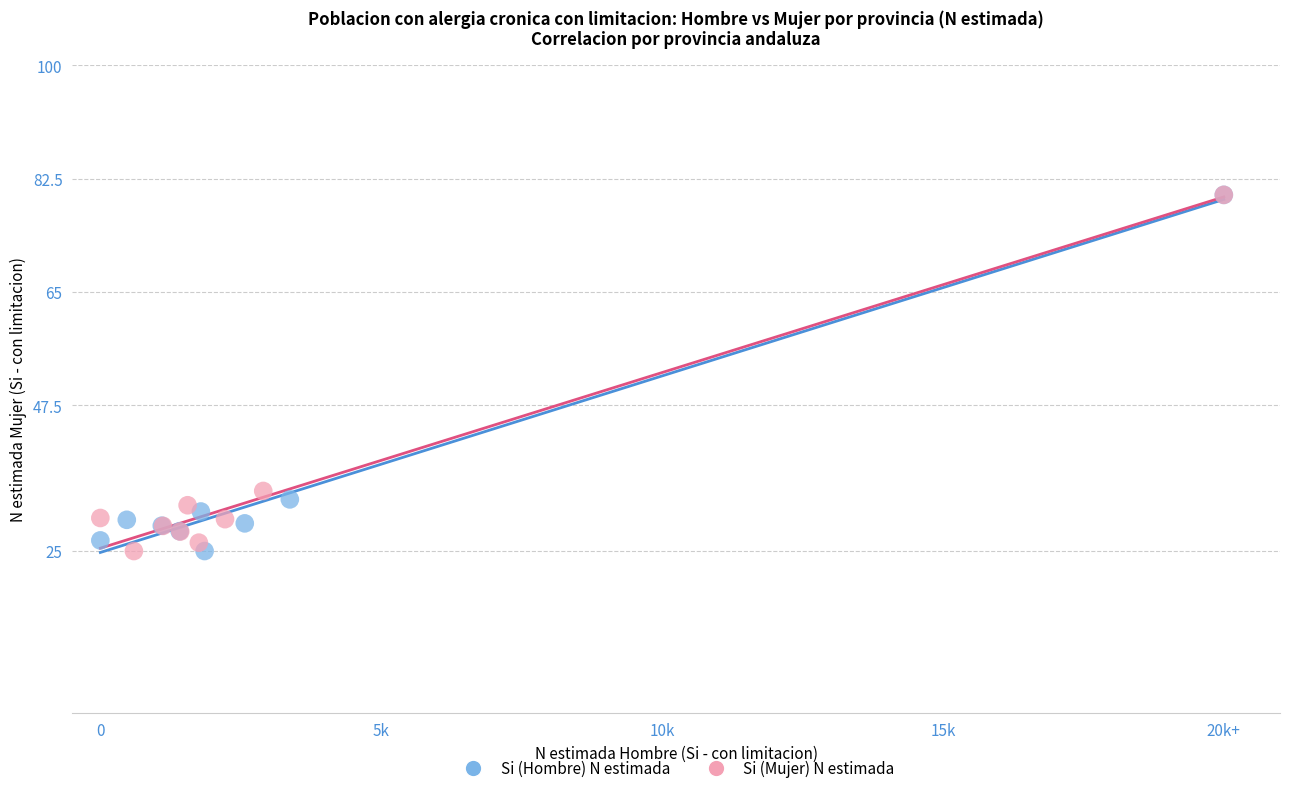

What are all the series names shown in the legend?

Si (Hombre) N estimada, Si (Mujer) N estimada